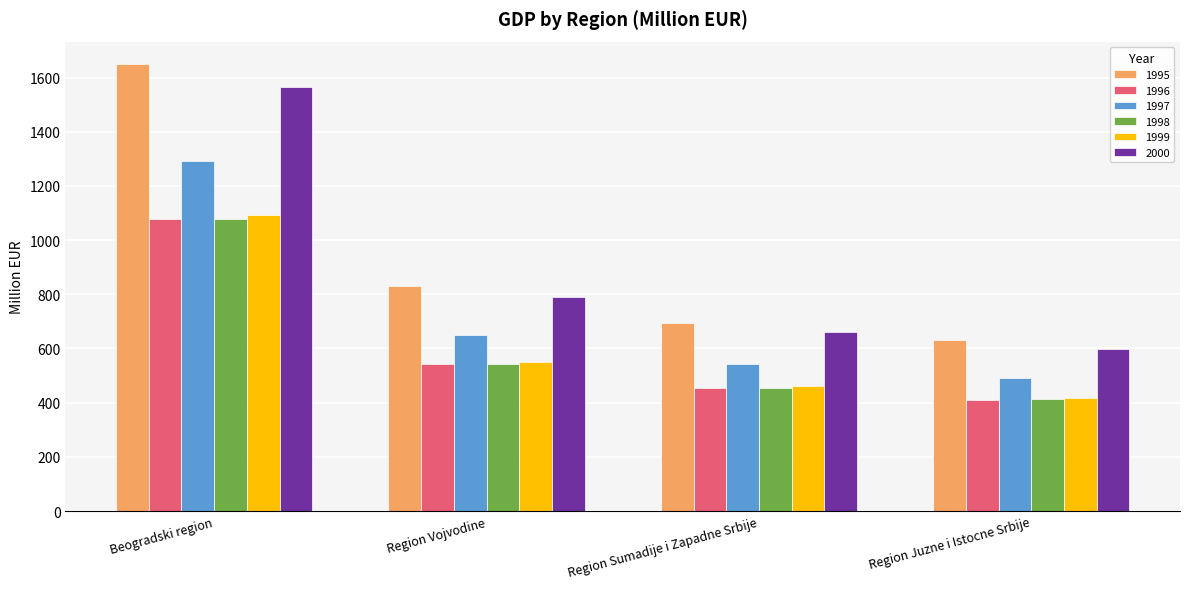

List the labels in order of 1996 value, smallest first.

Region Juzne i Istocne Srbije, Region Sumadije i Zapadne Srbije, Region Vojvodine, Beogradski region